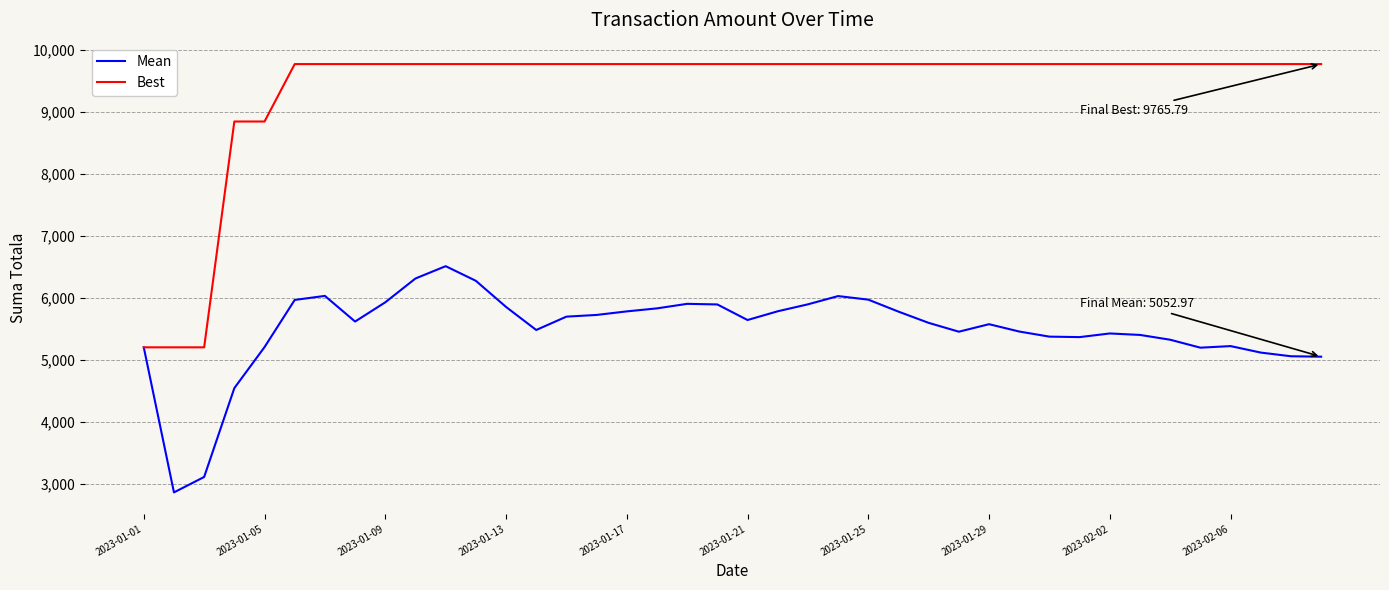

Rank the series by their average value, from highest to lowest.

Best, Mean